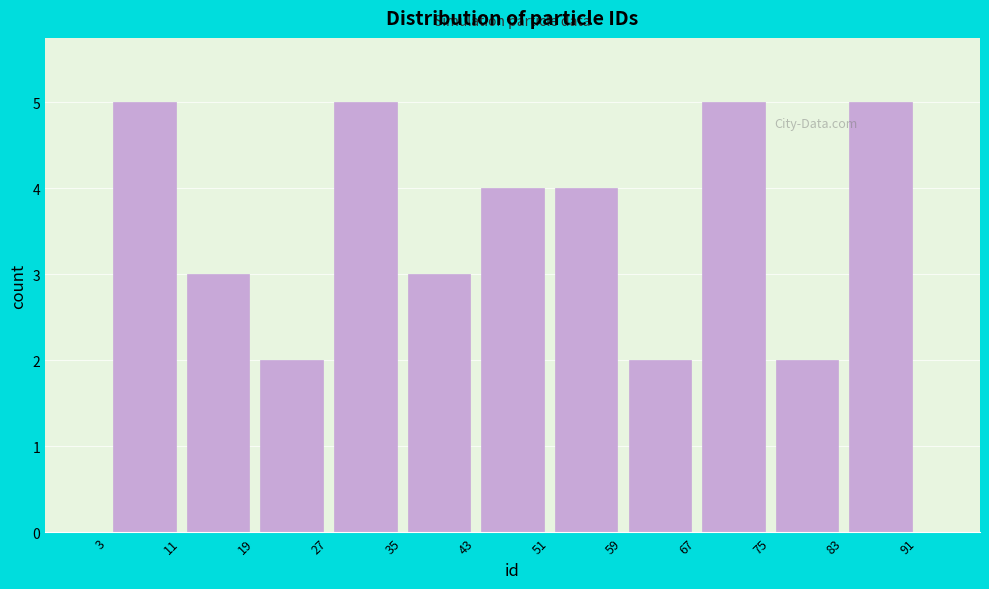

What is the height of the bar covering 83 to 91 on the x-axis? The values are not printed on the chart, so give them approximately, as read against the axis.

5